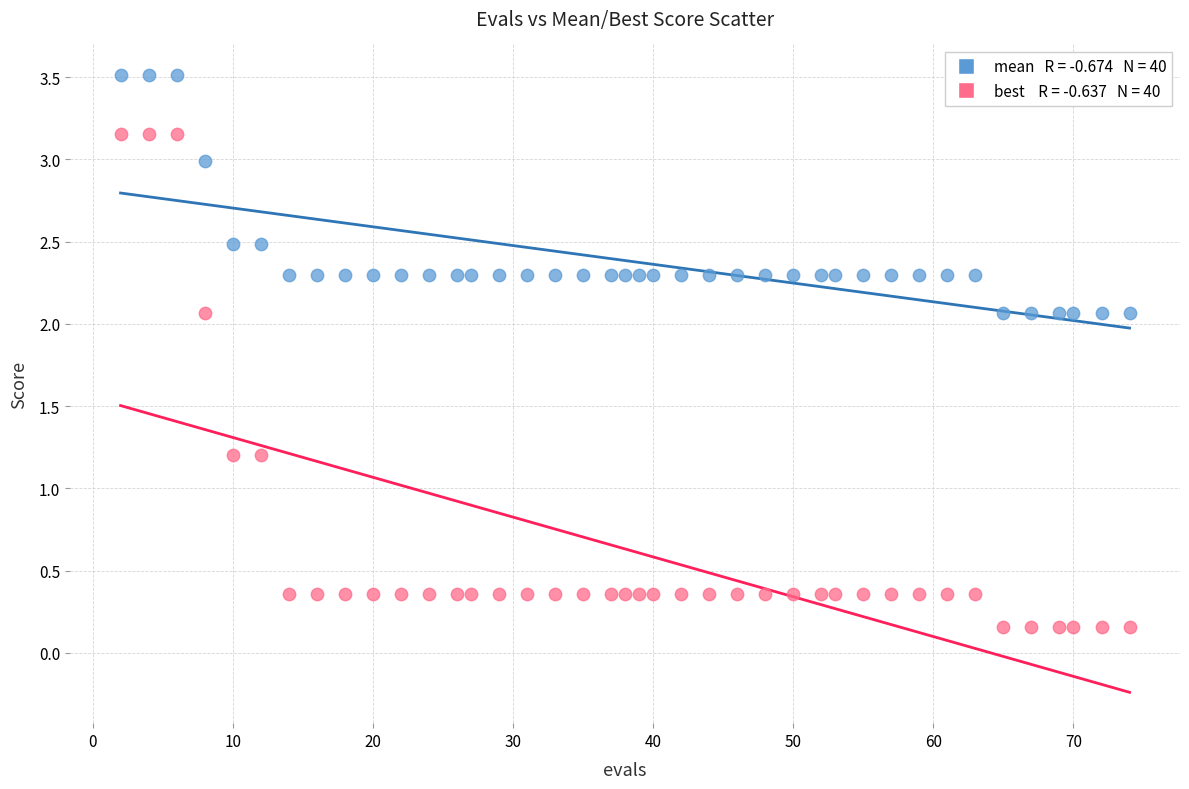

Across all data points, what is the range of Y values (max minus min)?

3.4